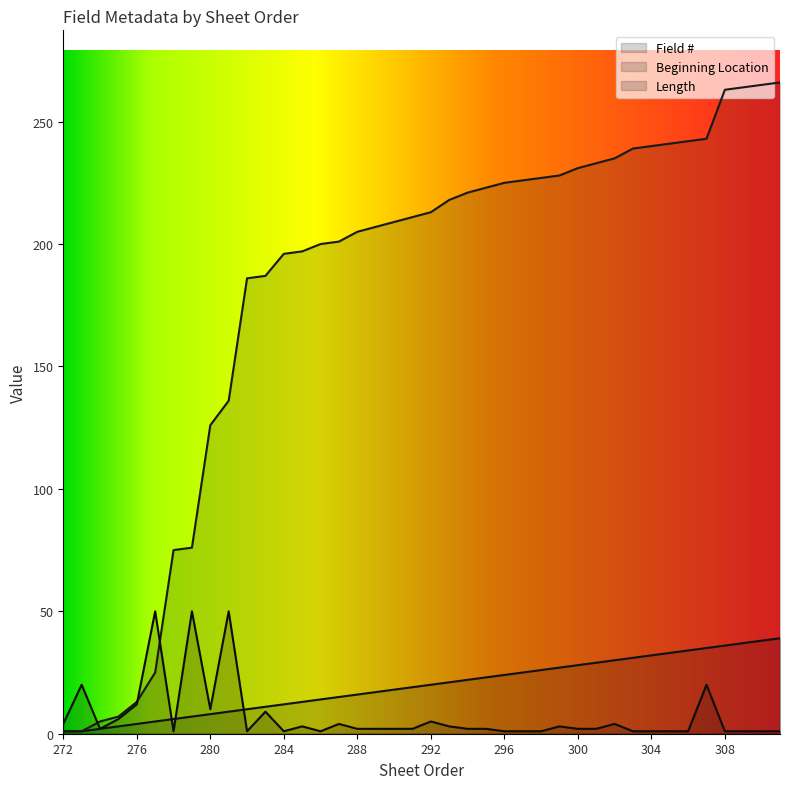

At how many categories does at least one series exceed 52?

34